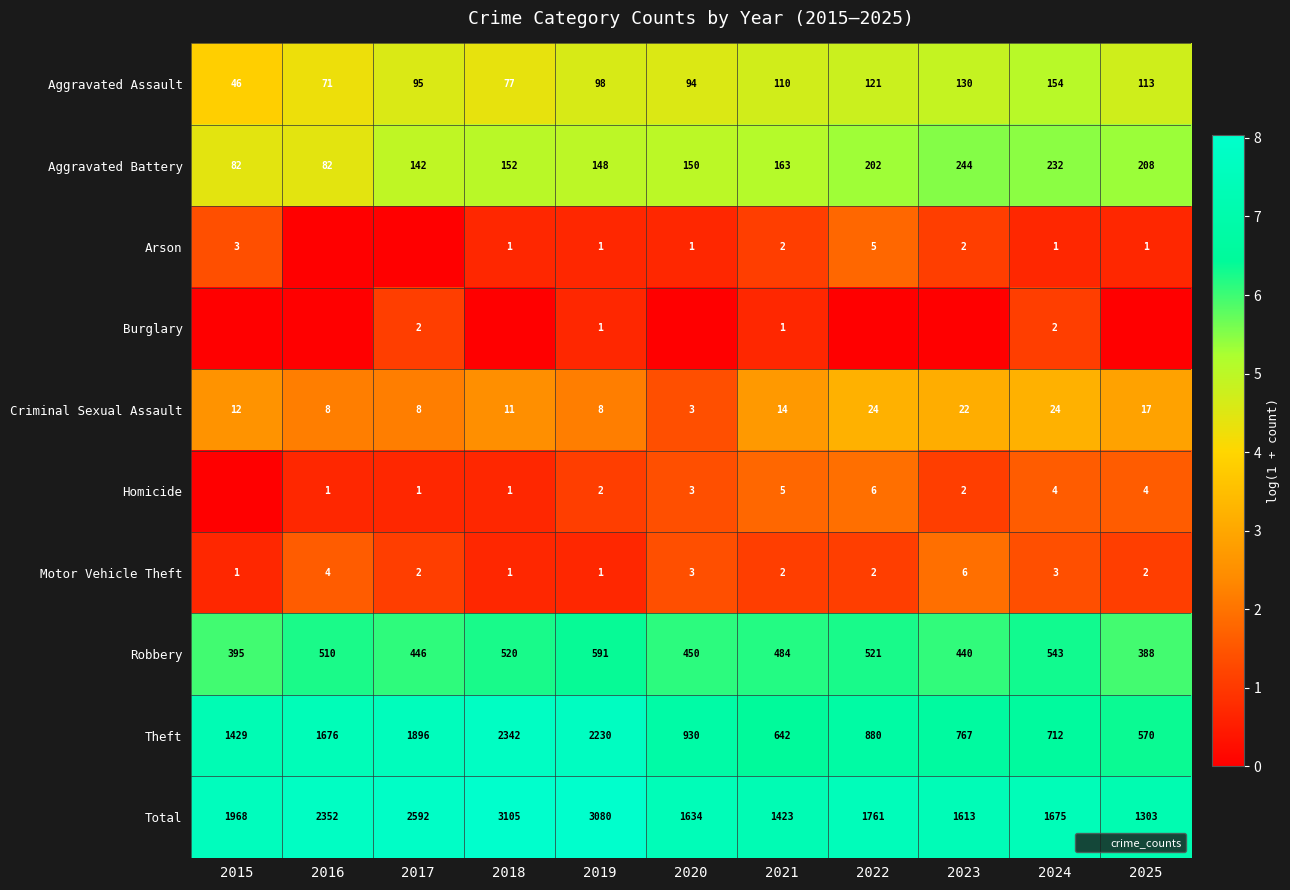

At how many categories does at least one series exceed 1?

11